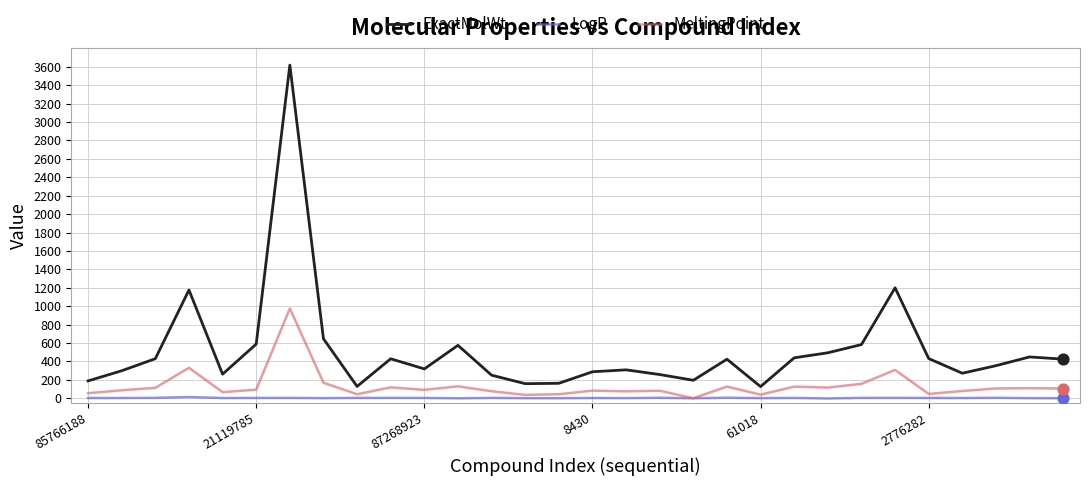

Which series has the widest spread of values?

ExactMolWt